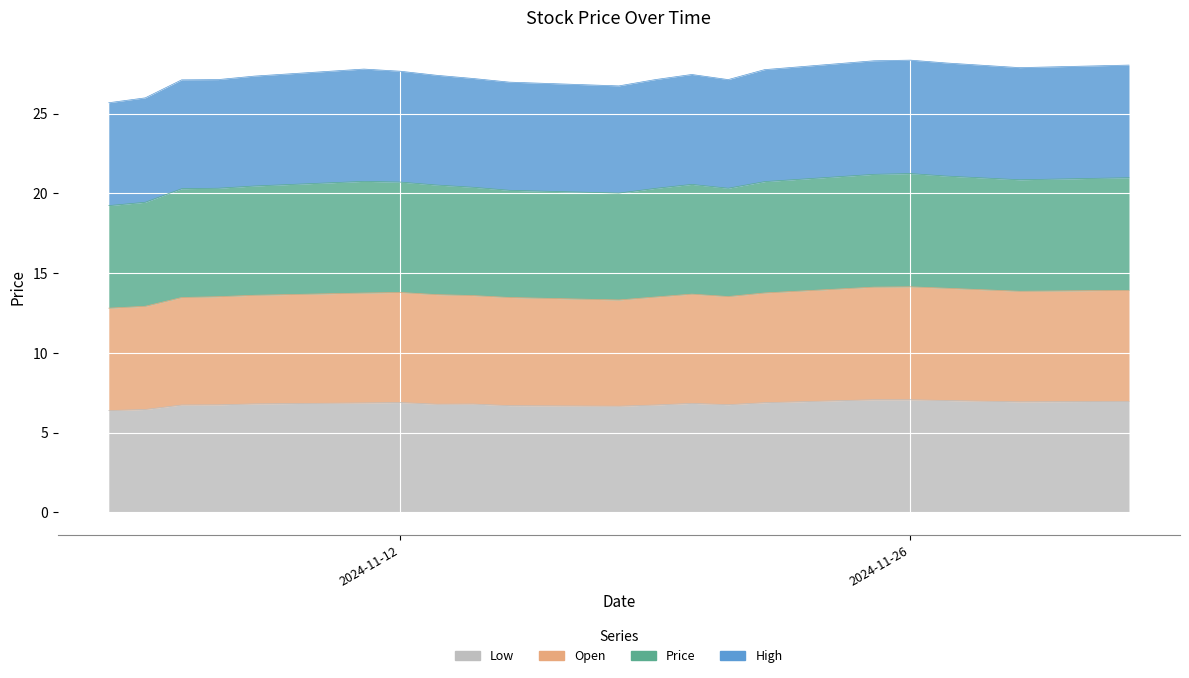

What is the label of the 10th point from the left?

2024-11-15